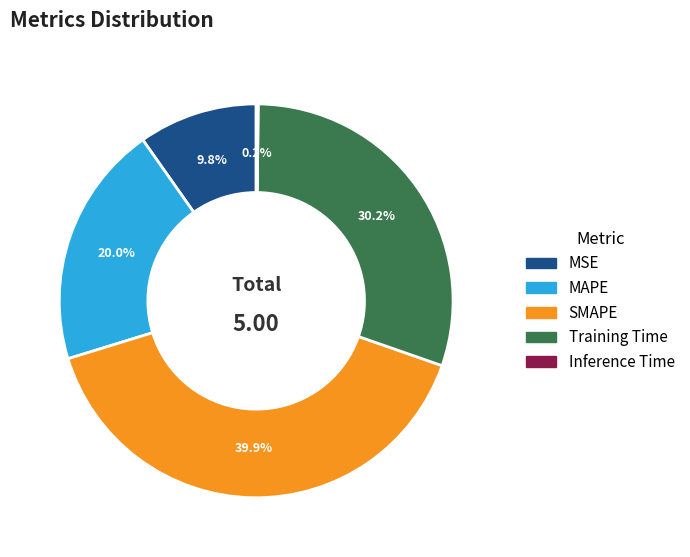

Which slice is the largest?

SMAPE